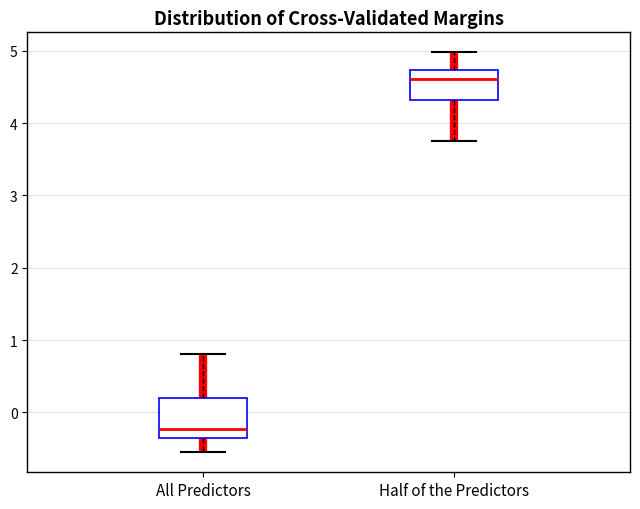

Comparing the boxes themselves (not the whiskers), which one is the tallest?

All Predictors